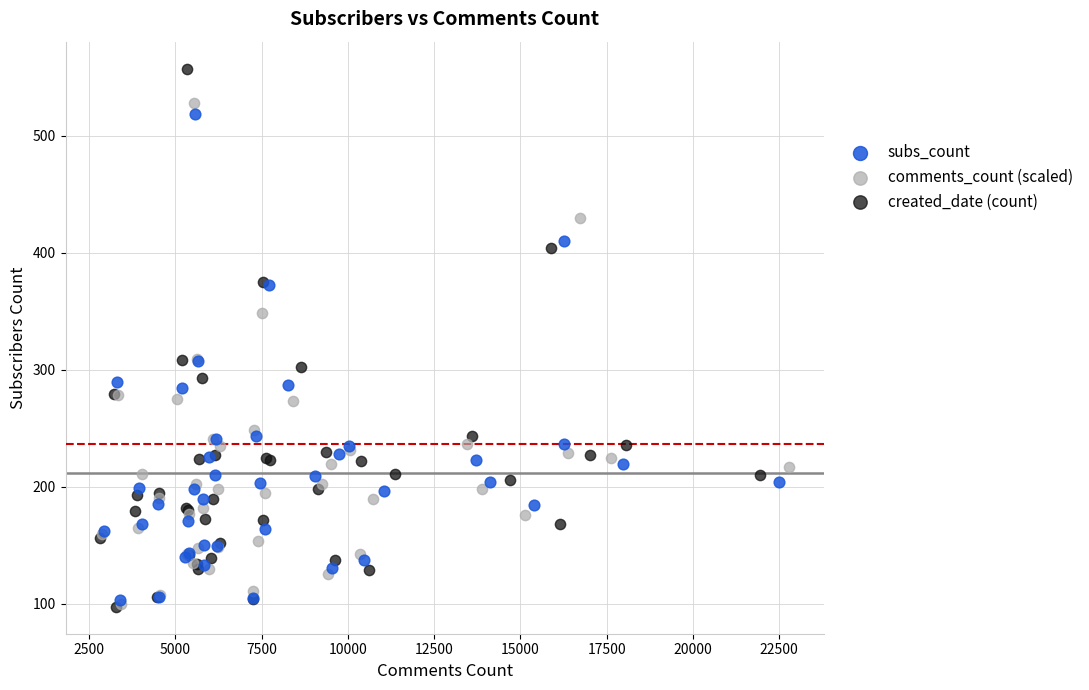

Which series reaches the maximum Y coordinate?

created_date (count)